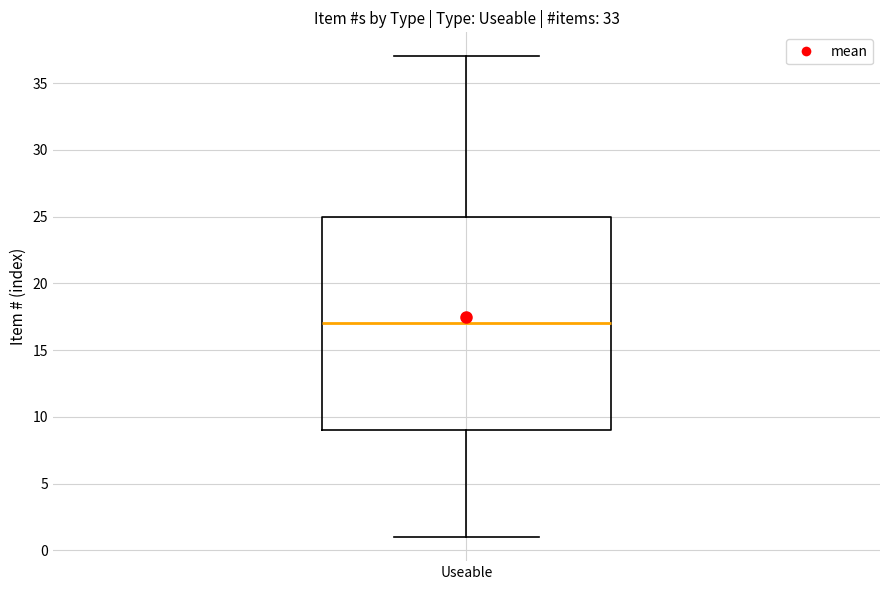

Transcribe this box plot: give where the median line is, the range the box spans, and where the two whiskers end, as read against the y-axis. The values are not printed on the chart, so give them approximately, as read against the axis.

median 17, box 9 to 25, whiskers 1 to 37